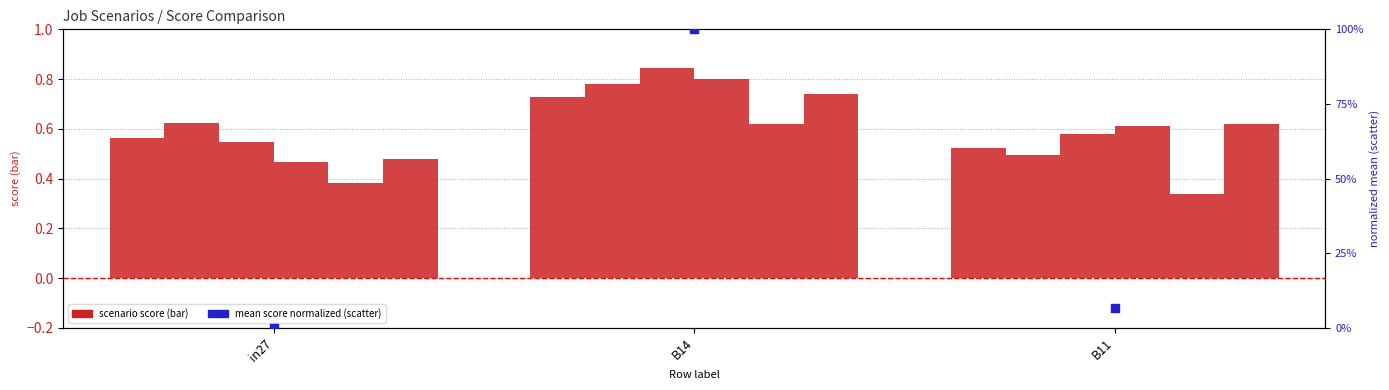

At how many categories does at least one series exceed 0?

3